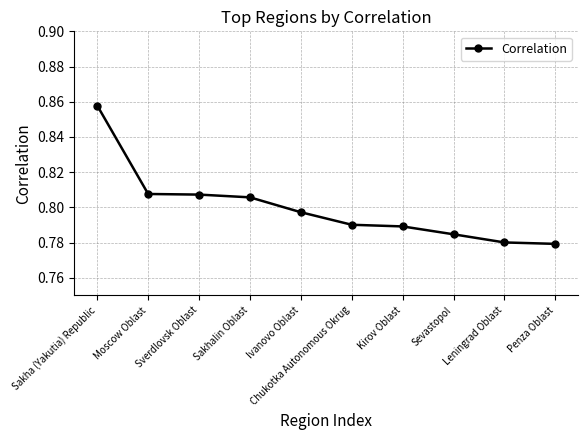

What is the label of the 7th point from the left?

Kirov Oblast